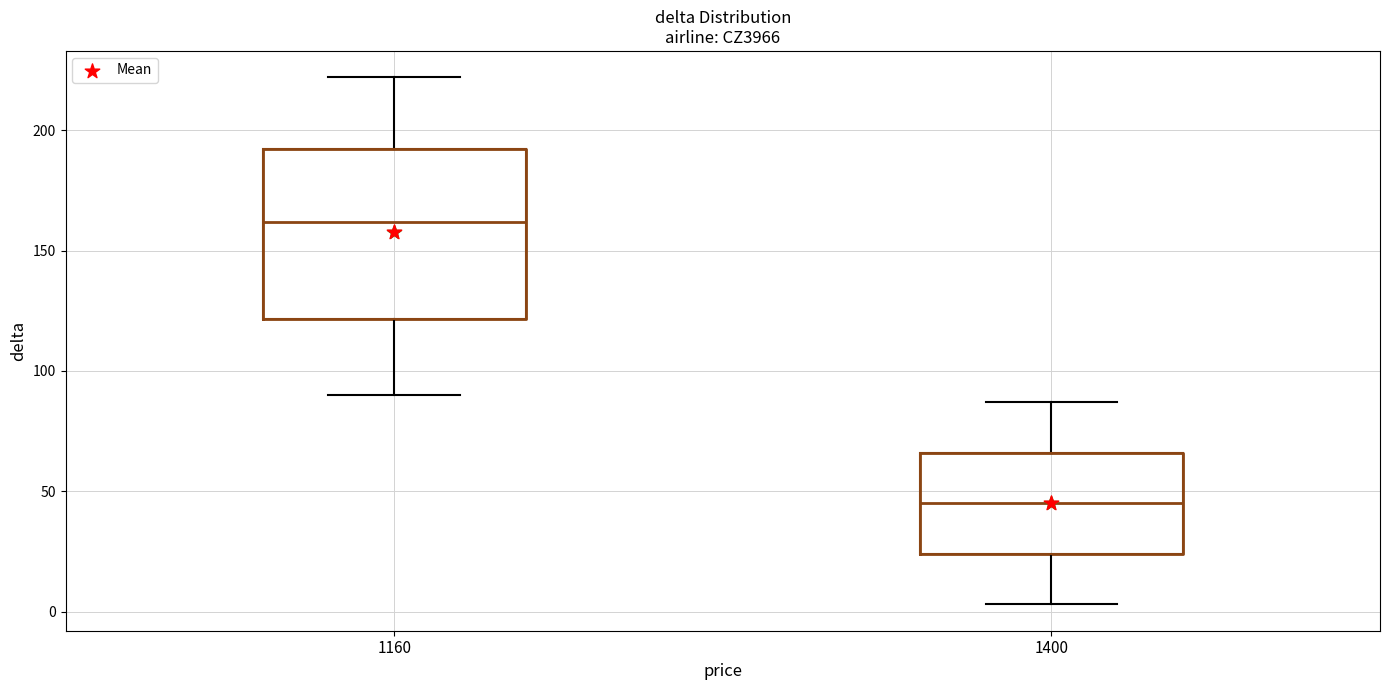

Where does the upper whisker of the box at x = 1160 end on the y-axis? The values are not printed on the chart, so give them approximately, as read against the axis.

220